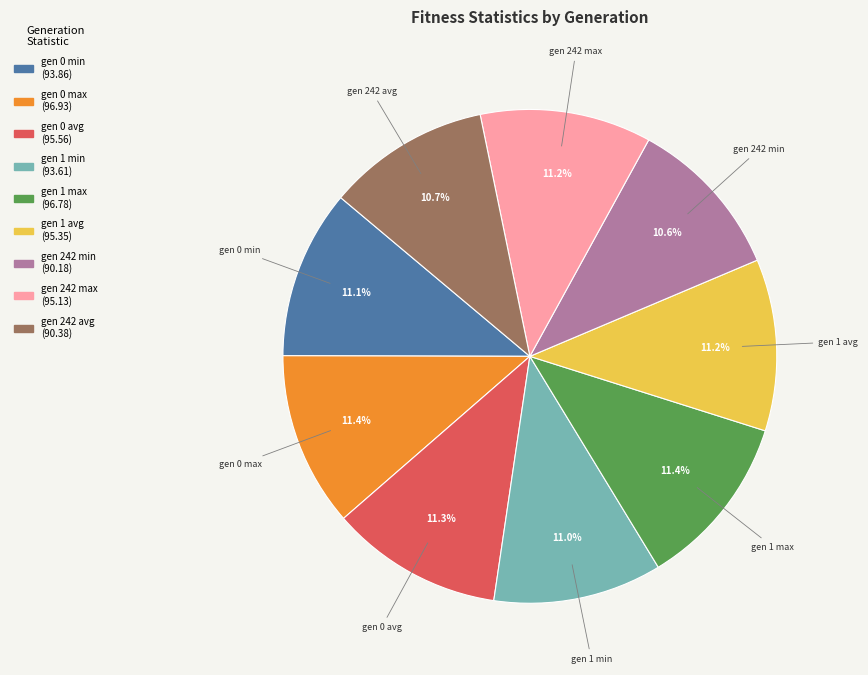

How many segments does this pie chart have?

9